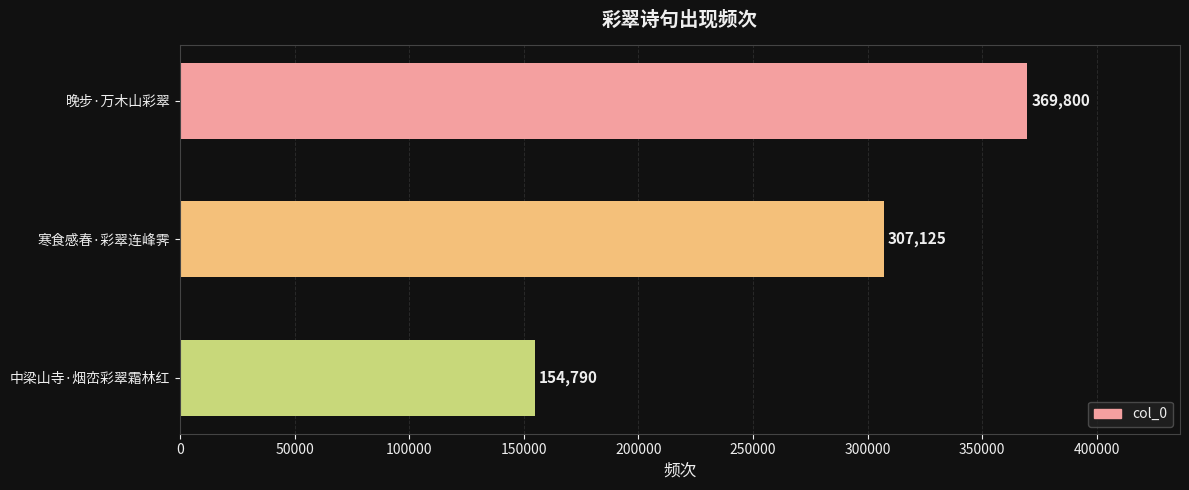

Approximately how many times larger is the value at 寒食感春·彩翠连峰霁 compared to 中梁山寺·烟峦彩翠霜林红?

2.0